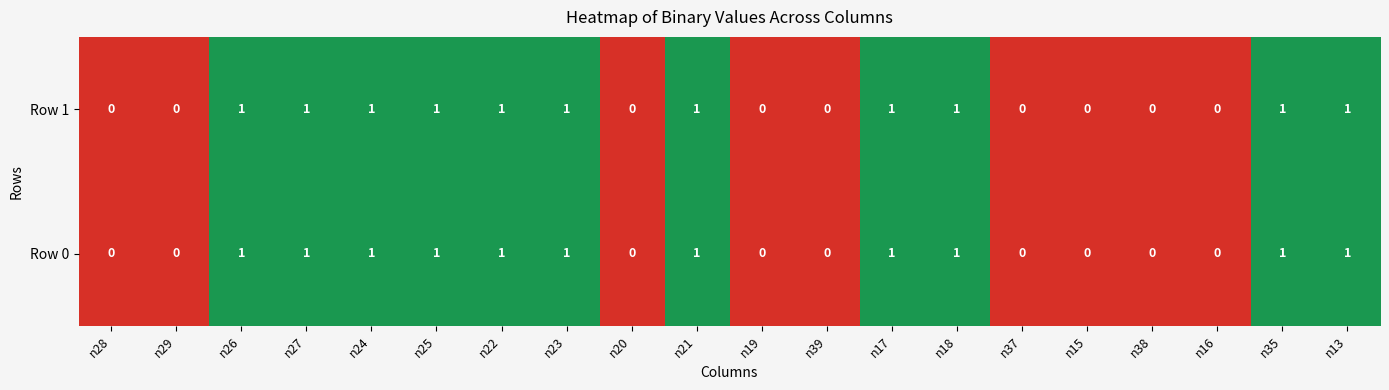

What is the sum of all Row 1 values?

11